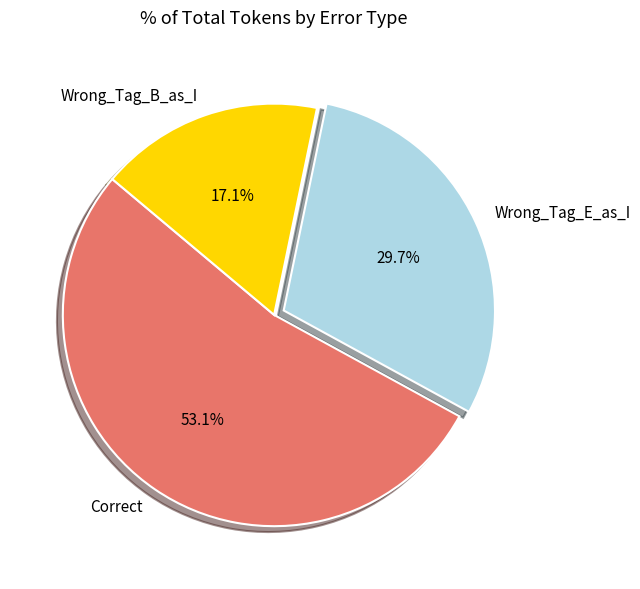

What is the largest slice in the pie chart?

Correct